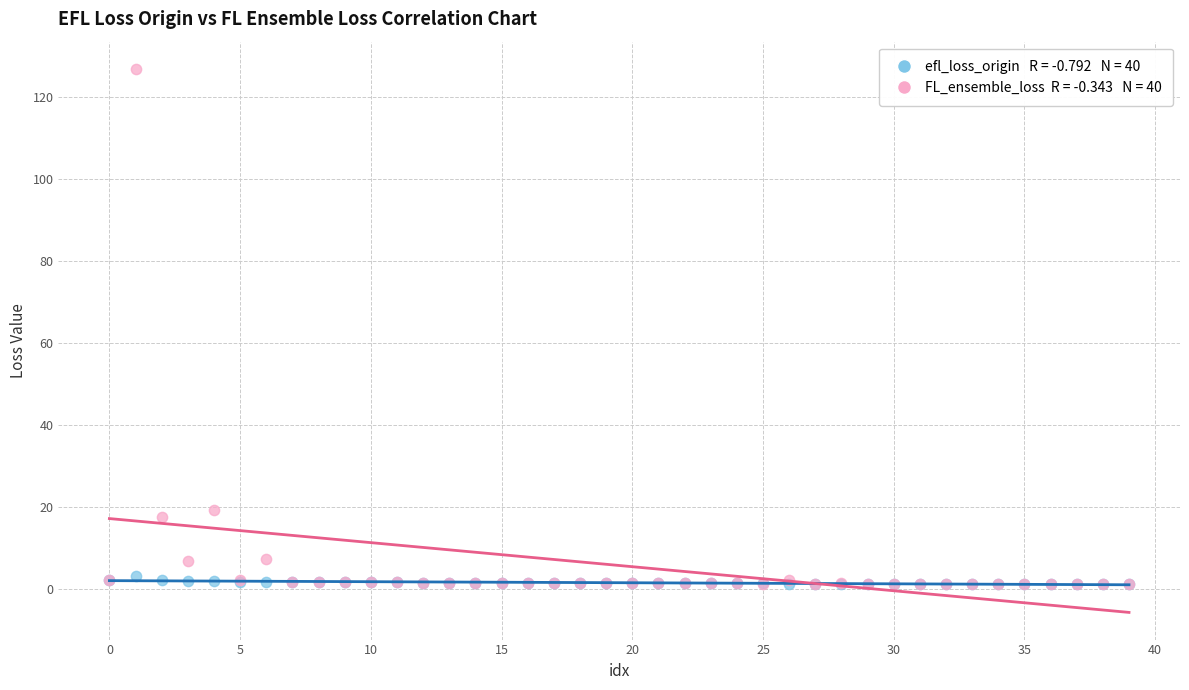

Across all series, what Y value is closest to 64?

19.2